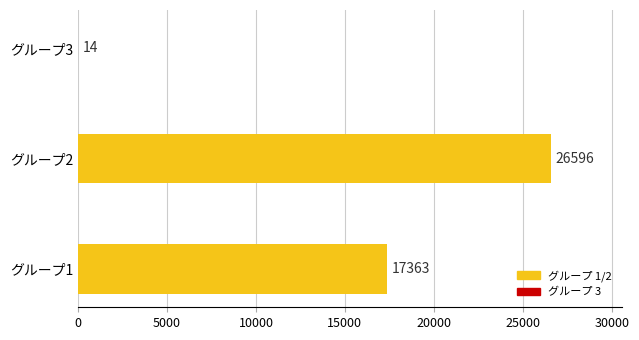

Between グループ1 and グループ3, which is larger?

グループ1